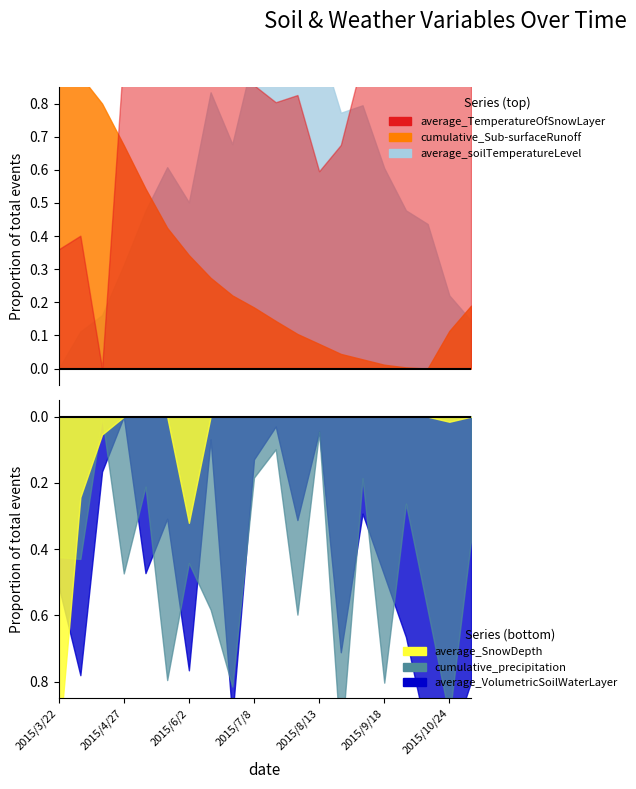

At which category does the chart reach its peak across all series?

2015/7/20